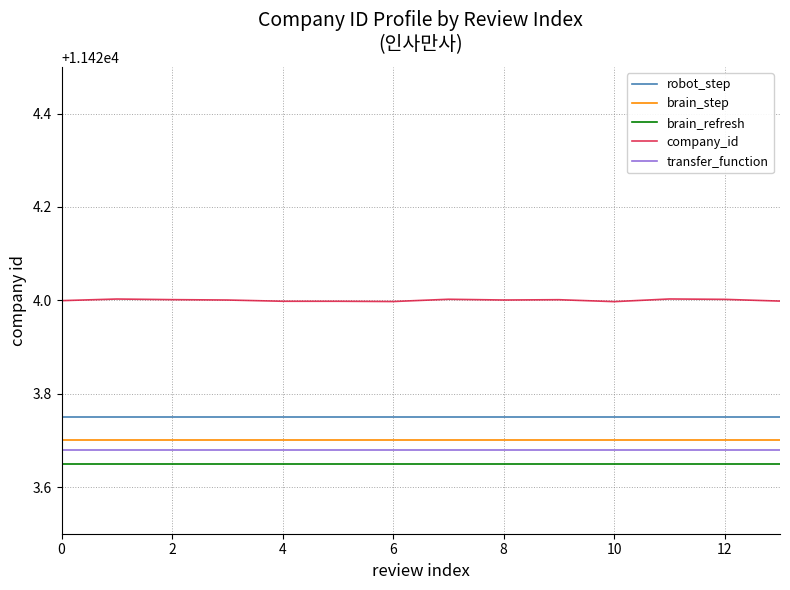

What is the maximum value shown in the chart?

11424.0